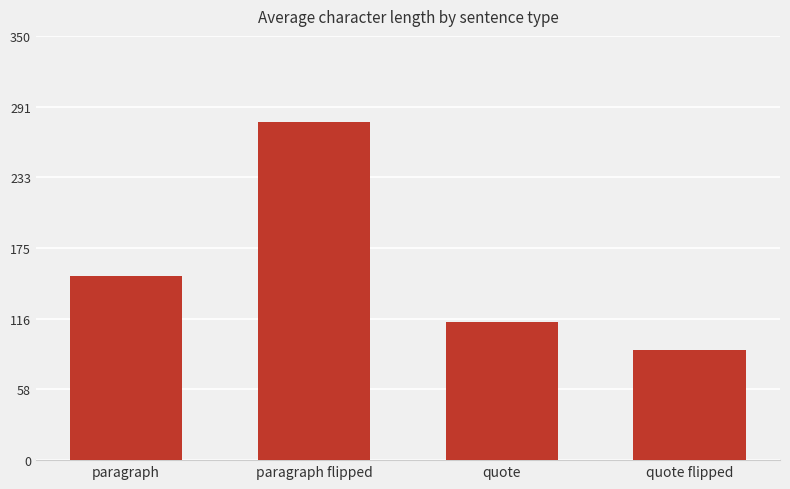

Reading left to right, extract all data points from this chart.

151.9	279.0	113.7	90.5